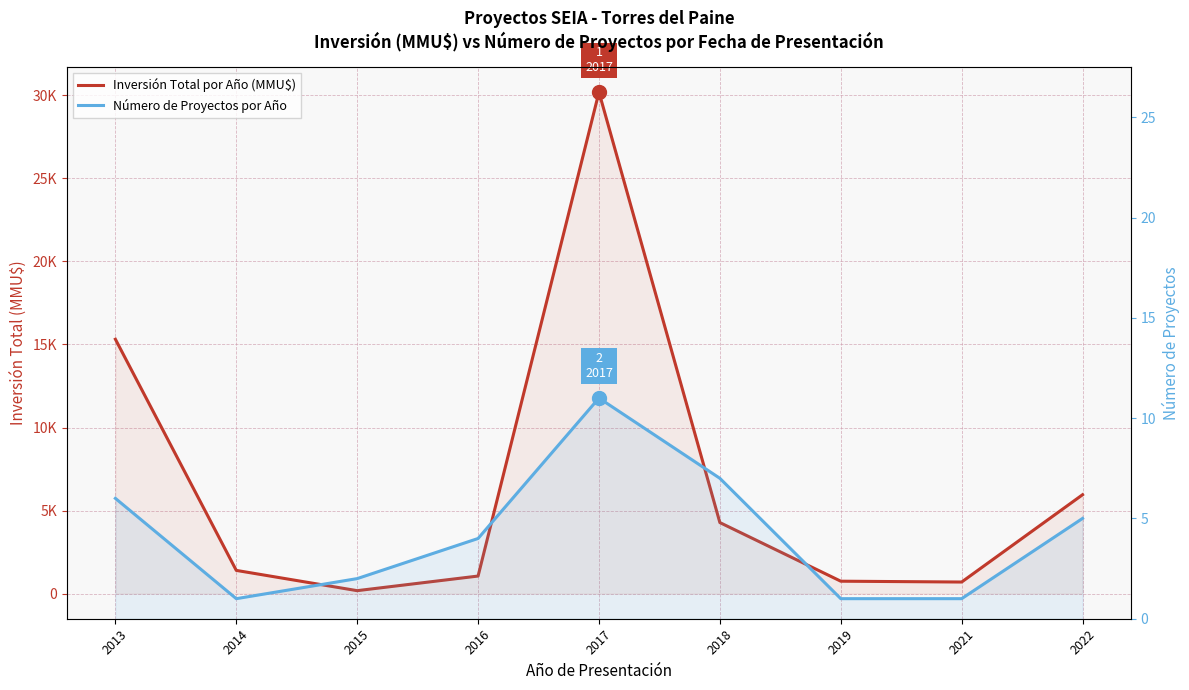

Where is the first local minimum for Inversión Total por Año (MMU$)?

2015